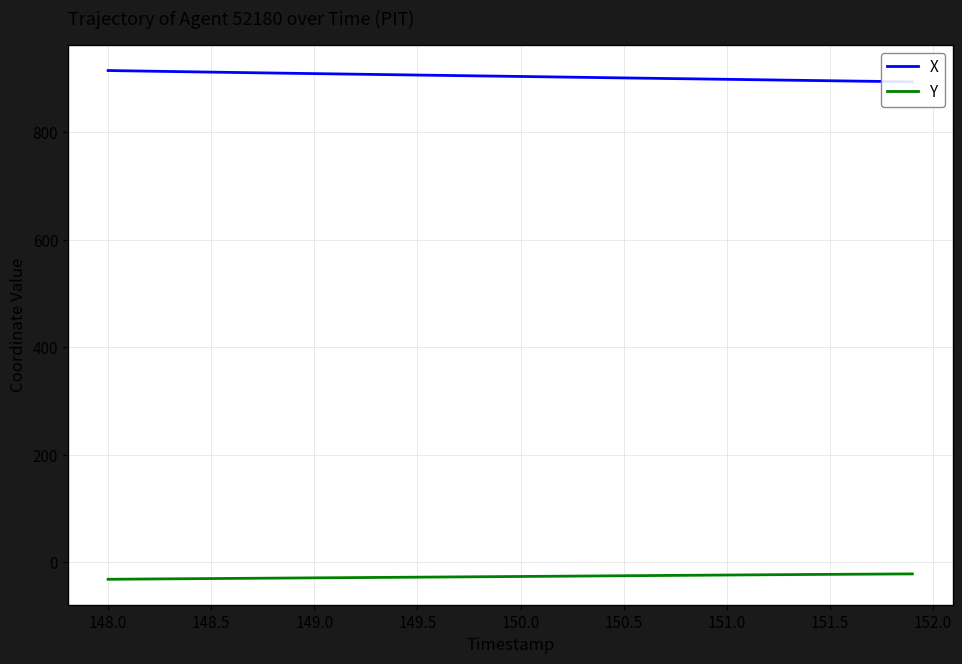

How many values in the Y series exceed -26?

19